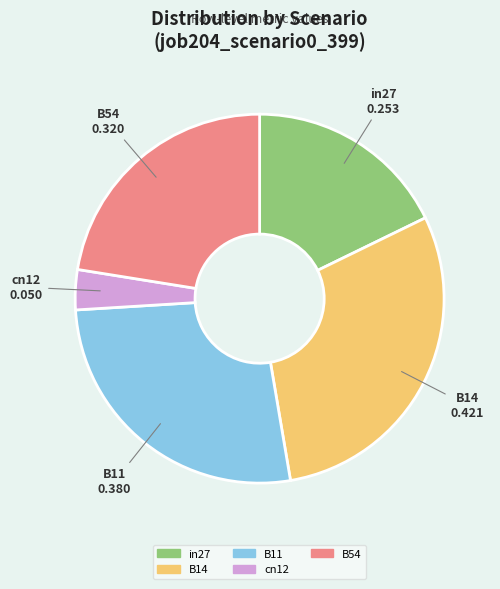

Which category has the biggest portion of the pie?

B14